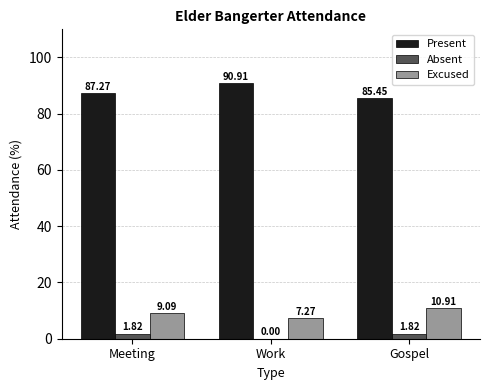

What is the sum of the Present values at Gospel and Meeting?

172.7